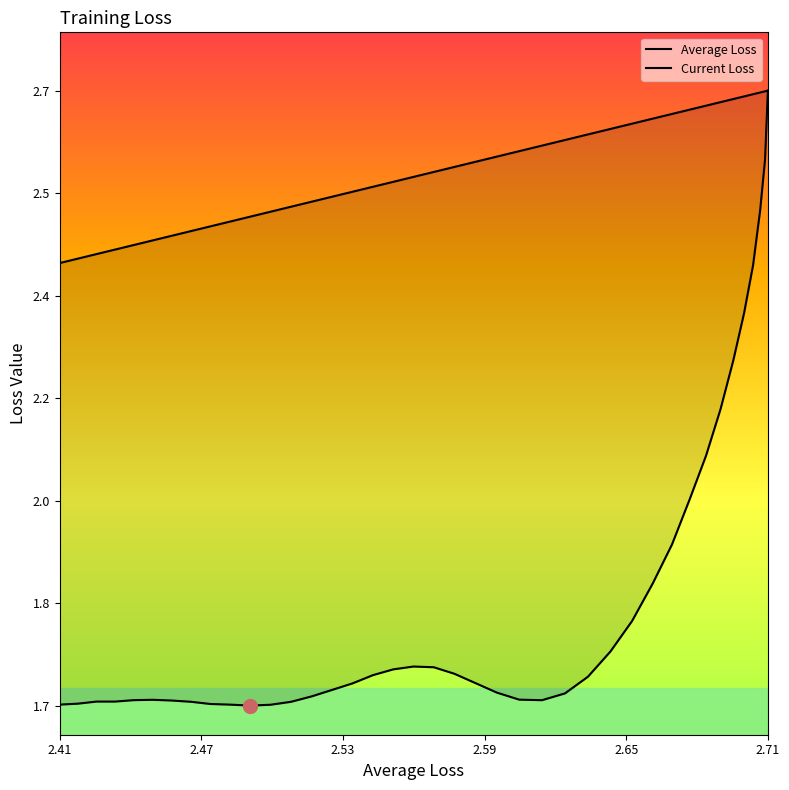

True or false: Average Loss and Current Loss intersect in this chart.

False